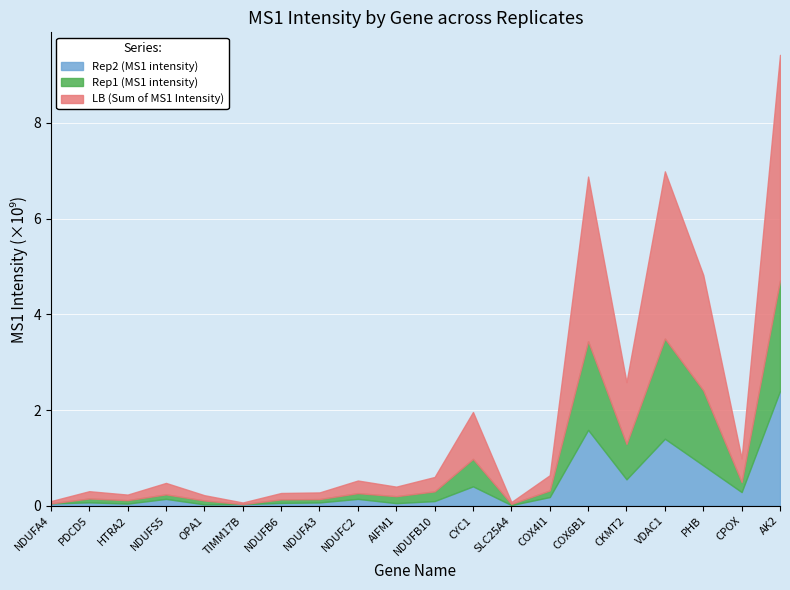

True or false: Rep2 (MS1 intensity) and LB (Sum of MS1 Intensity) intersect in this chart.

False